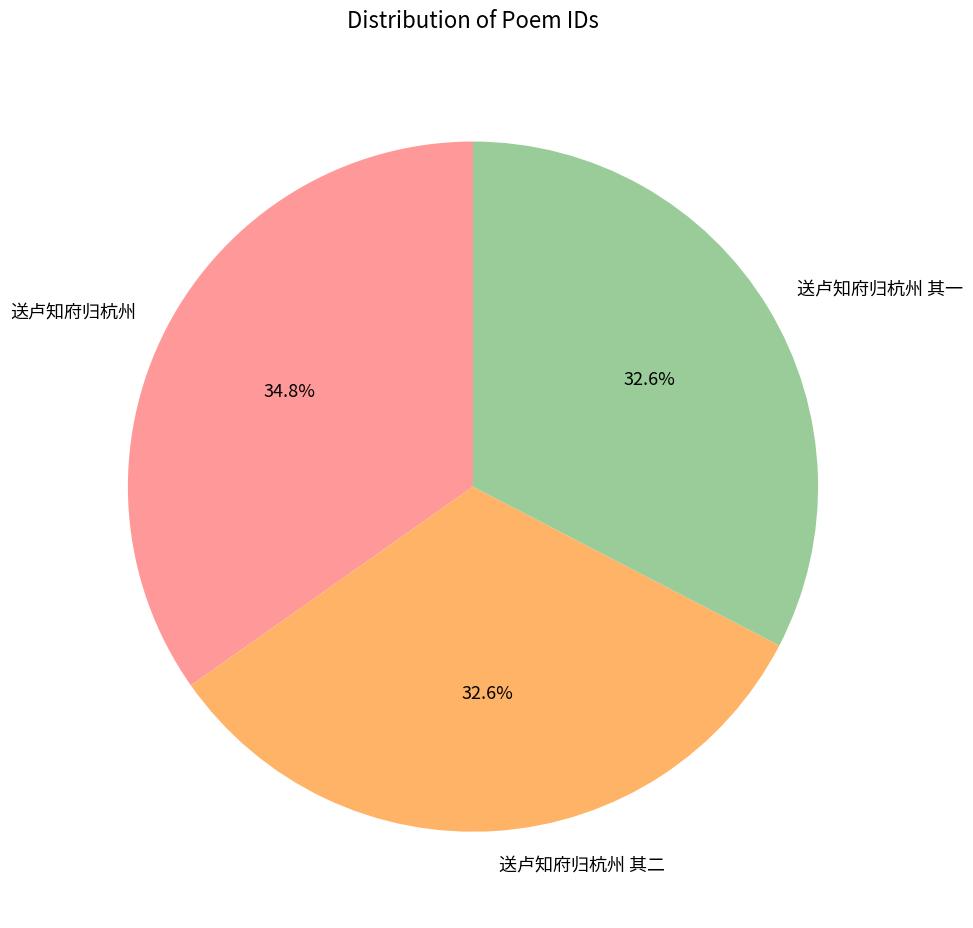

What is the ratio of the value at 送卢知府归杭州 to the value at 送卢知府归杭州 其二?

1.1